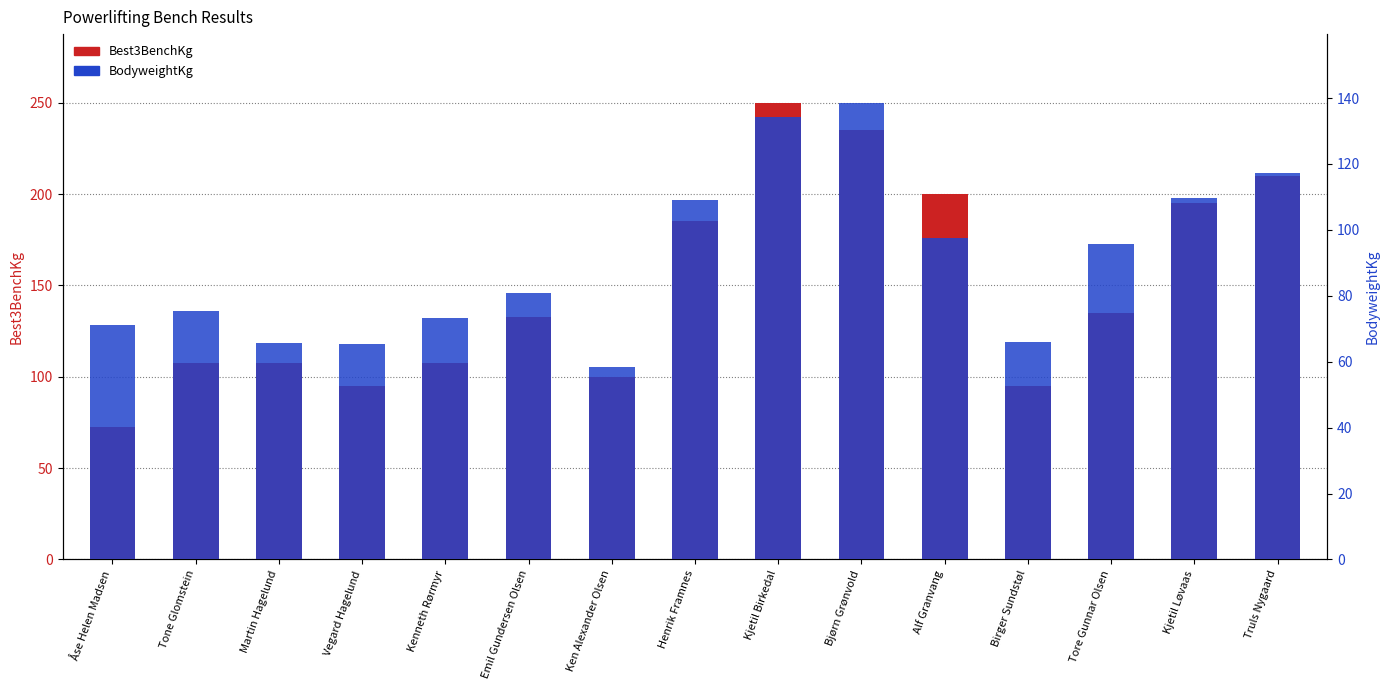

What position from the left is Vegard Hagelund?

4